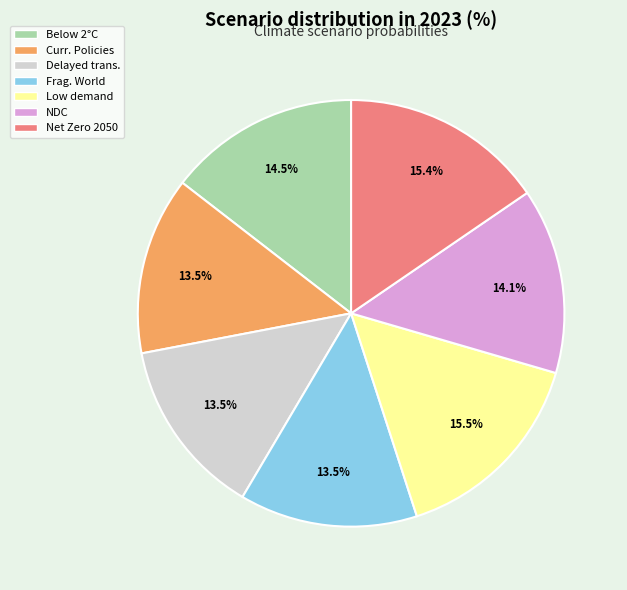

Is there any slice that represents more than half of the pie?

No